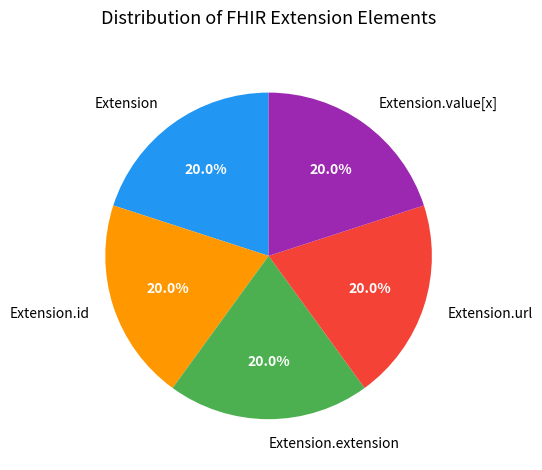

Does Extension.url account for over 50% of the chart?

No